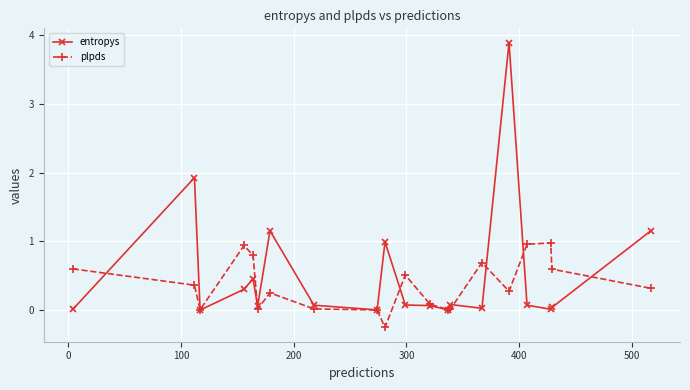

List the series in order of their peak value, highest first.

entropys, plpds